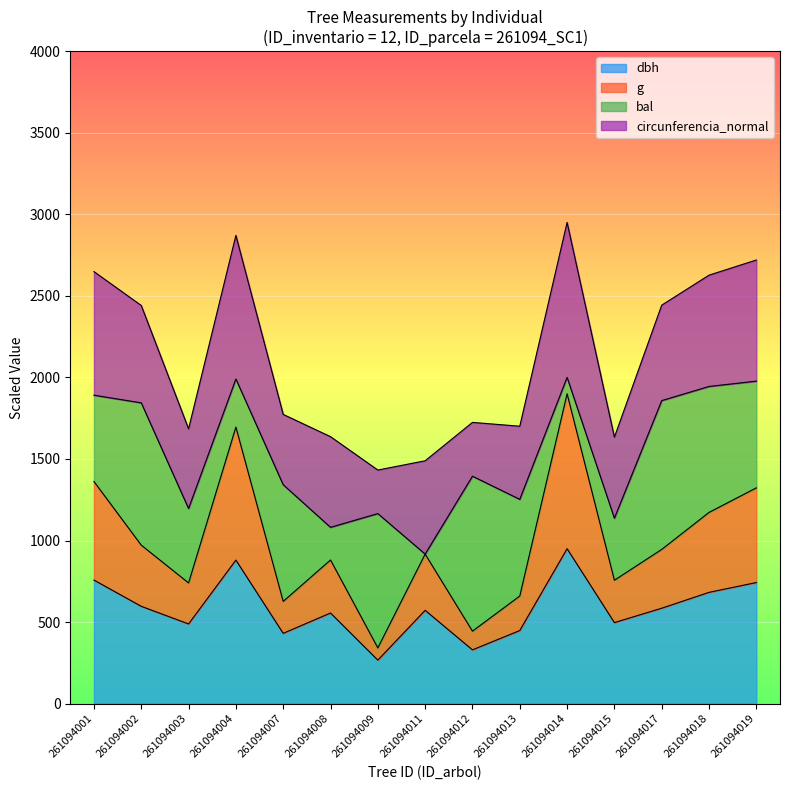

What is the minimum value for dbh?

266.9